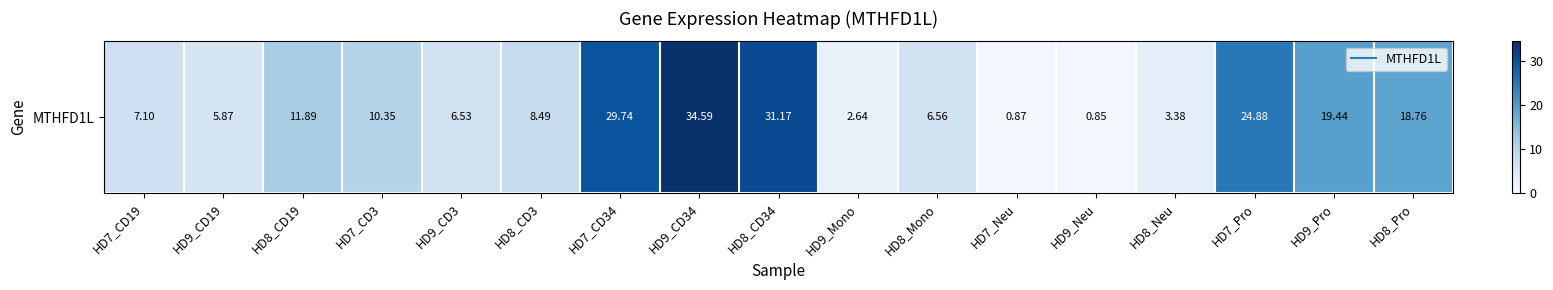

At which label is the value closest to 17?

HD8_Pro